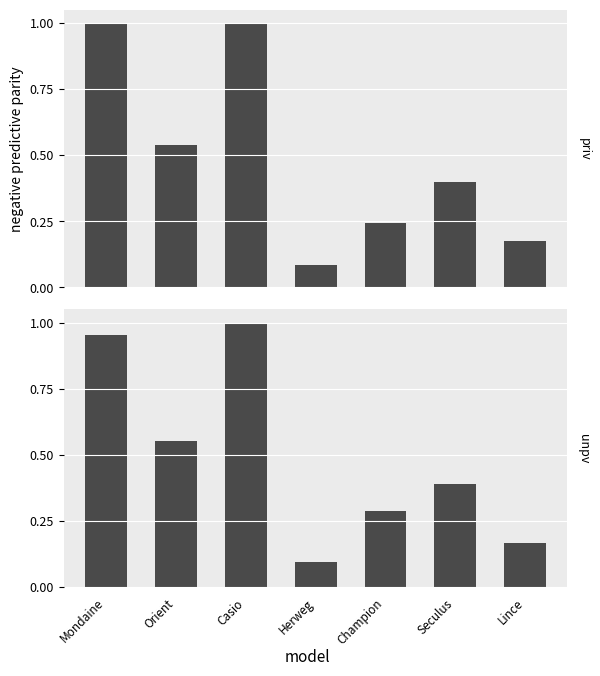

True or false: Valor Custo has a value of 0.9 at Orient.

False